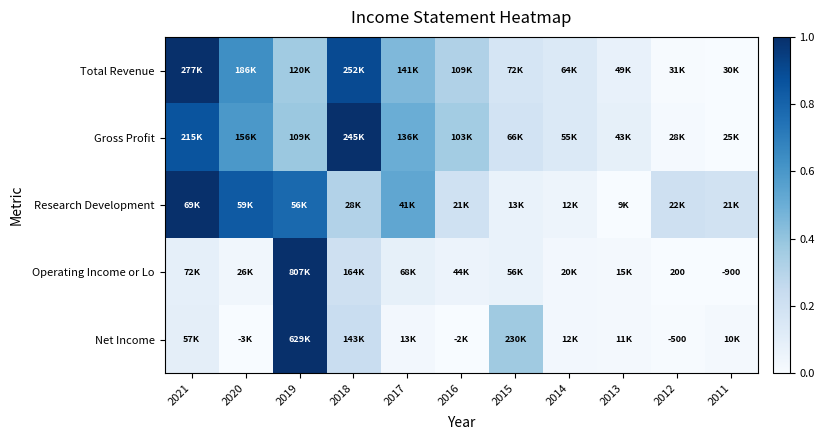

What is the difference between the maximum and second lowest values in the Research Development series?

1.0